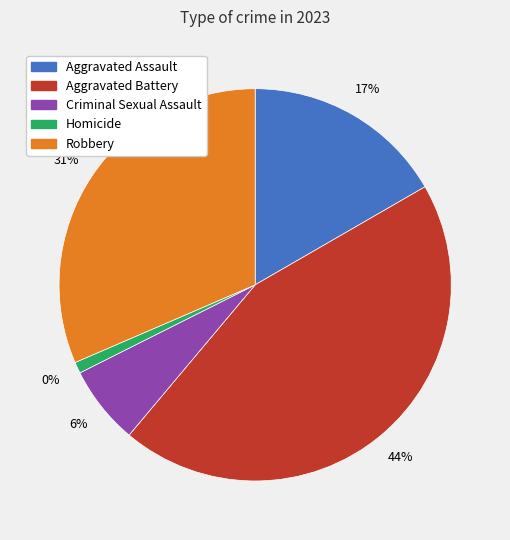

True or false: Aggravated Battery accounts for 56% of the total.

False